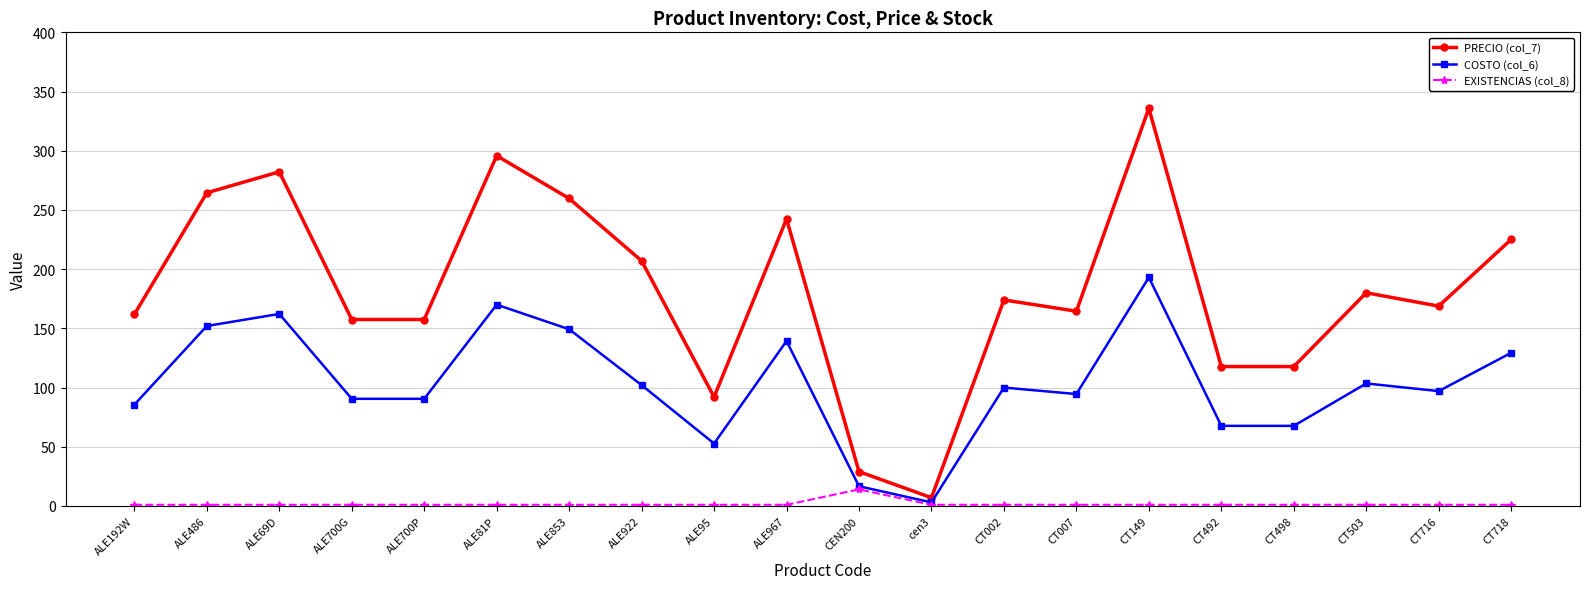

Which series has the largest range (max minus min)?

PRECIO (col_7)